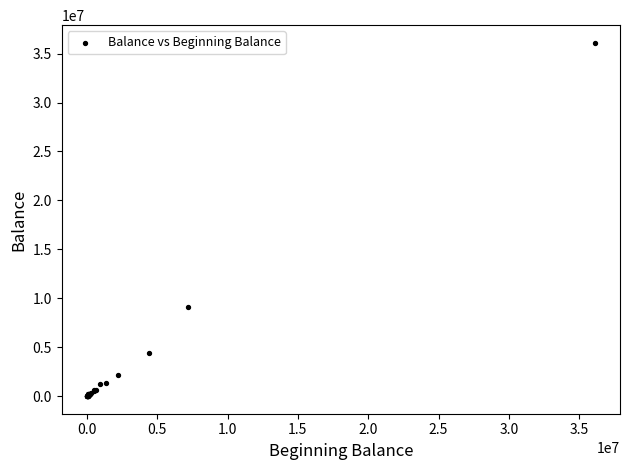

What Y value in the scatter plot is closest to 18052407?

9145245.9